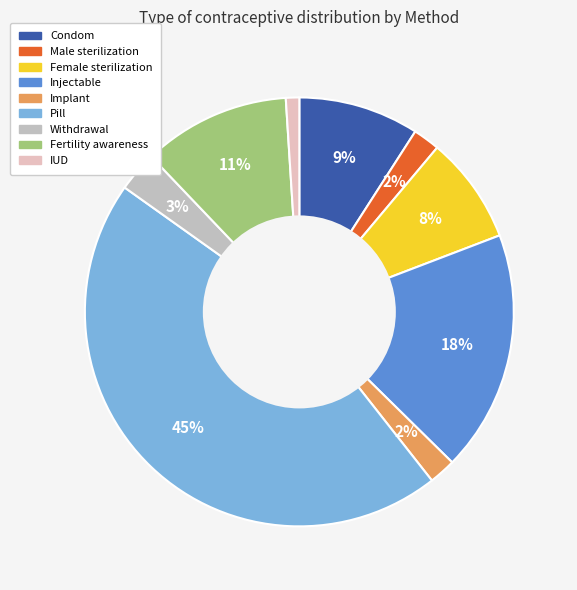

Is it true that Withdrawal is 13% of the pie?

False